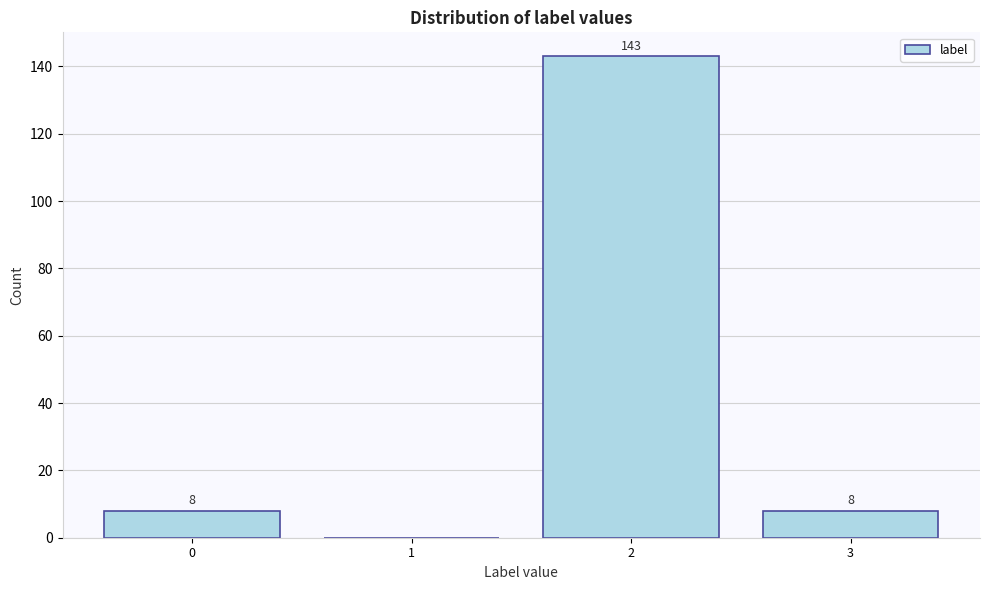

Reading right to left, transcribe all the data shown in this chart.

3=8	2=143	1=0	0=8